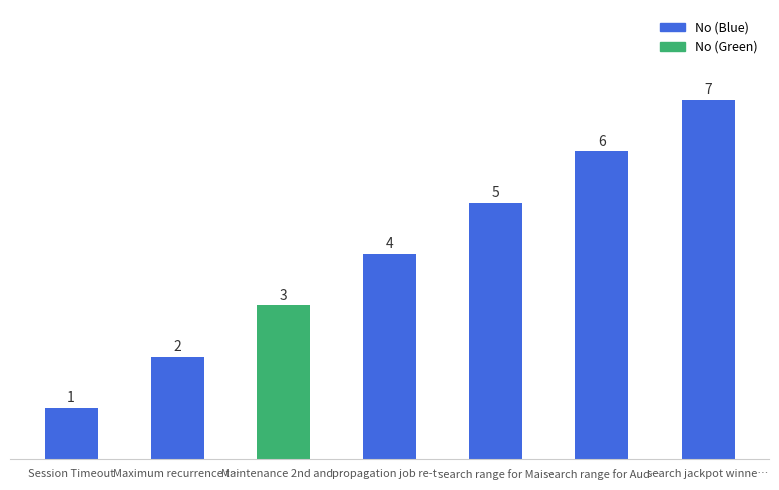

List the labels in order of value, largest first.

search jackpot winne…, search range for Aud…, search range for Mai…, propagation job re-t…, Maintenance 2nd and …, Maximum recurrence t…, Session Timeout